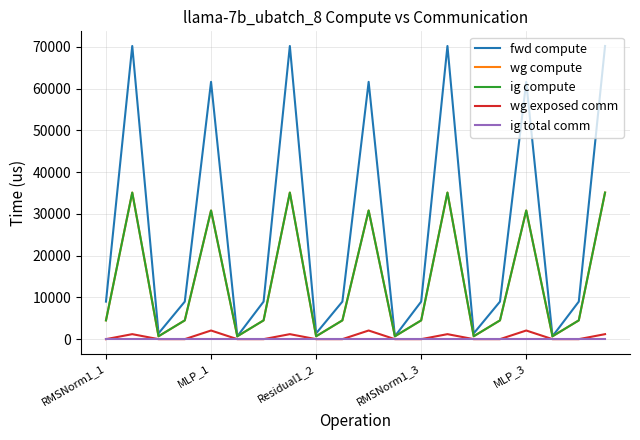

Does the chart display data point markers on the line(s)?

No